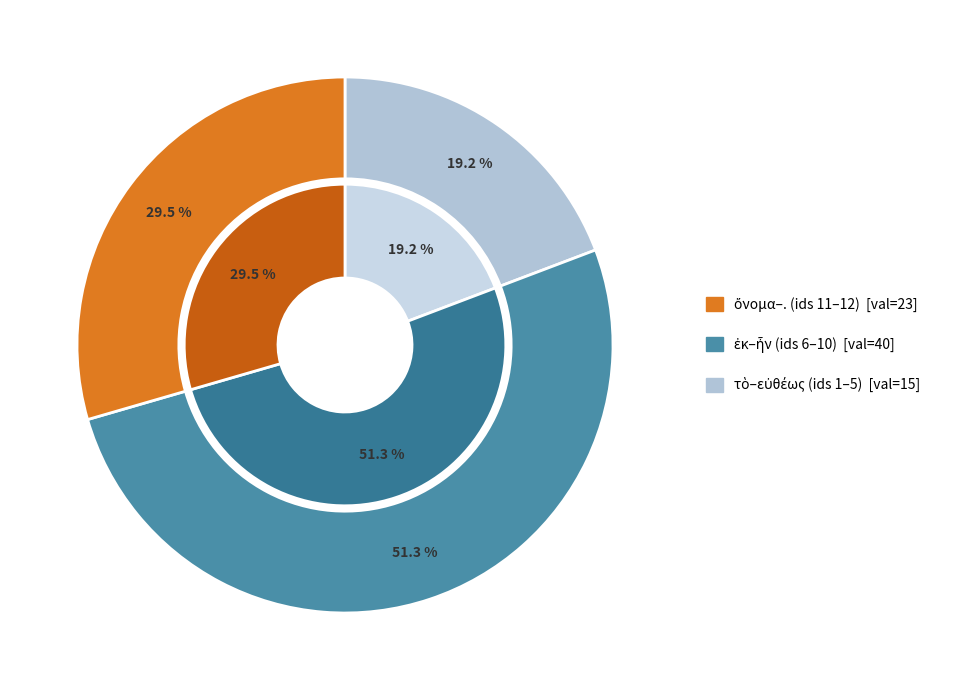

Does any single category account for the majority?

No